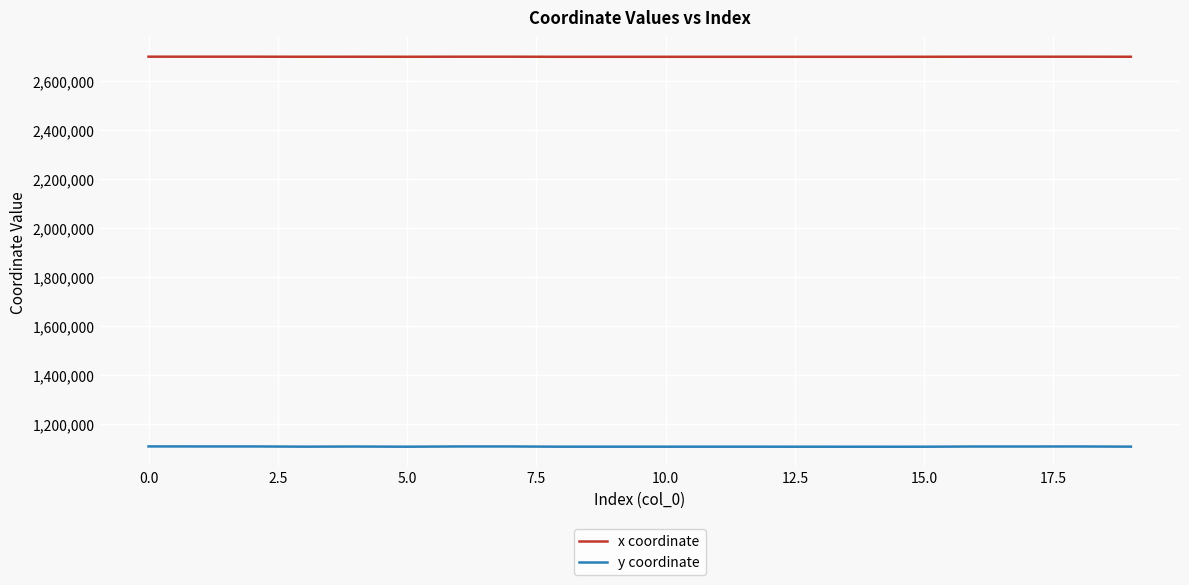

What is the average value of the y coordinate series?

1109266.4